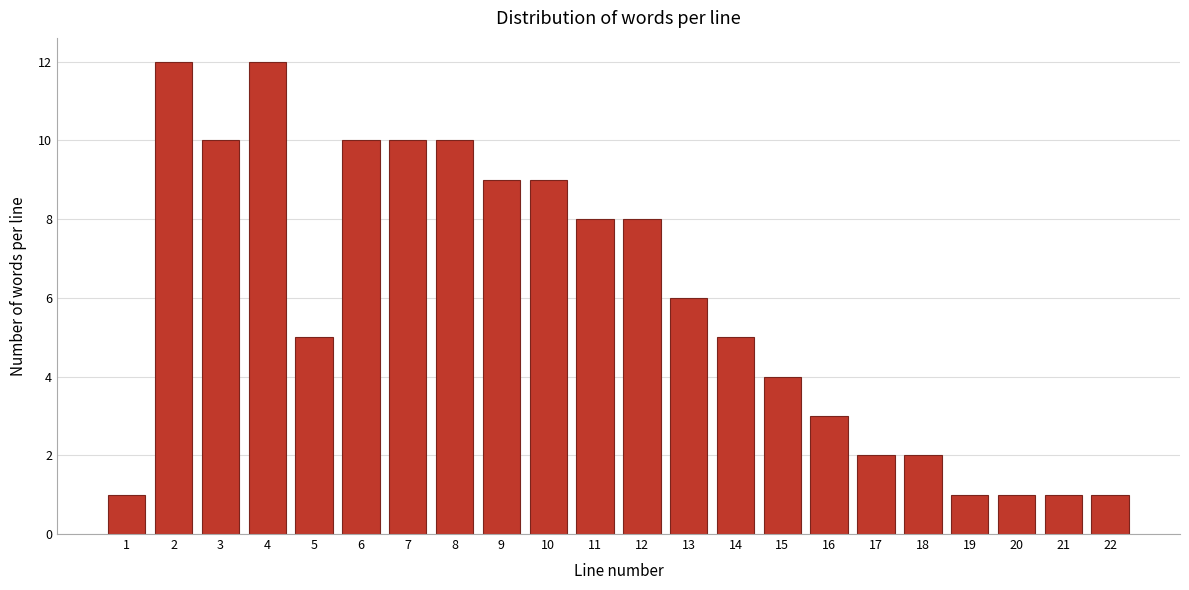

Reading left to right, list all the values displayed in this chart.

1=1	2=12	3=10	4=12	5=5	6=10	7=10	8=10	9=9	10=9	11=8	12=8	13=6	14=5	15=4	16=3	17=2	18=2	19=1	20=1	21=1	22=1